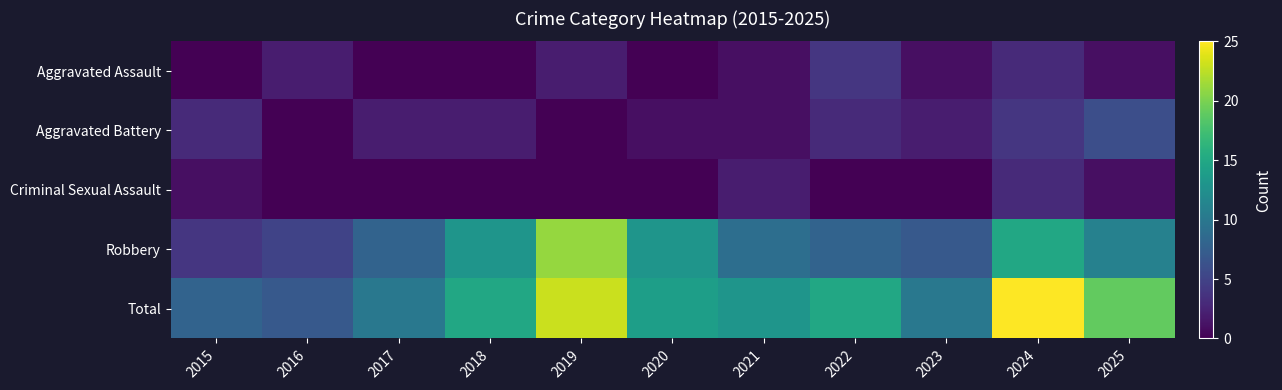

Which has a higher value, 2016 or 2020?

2016